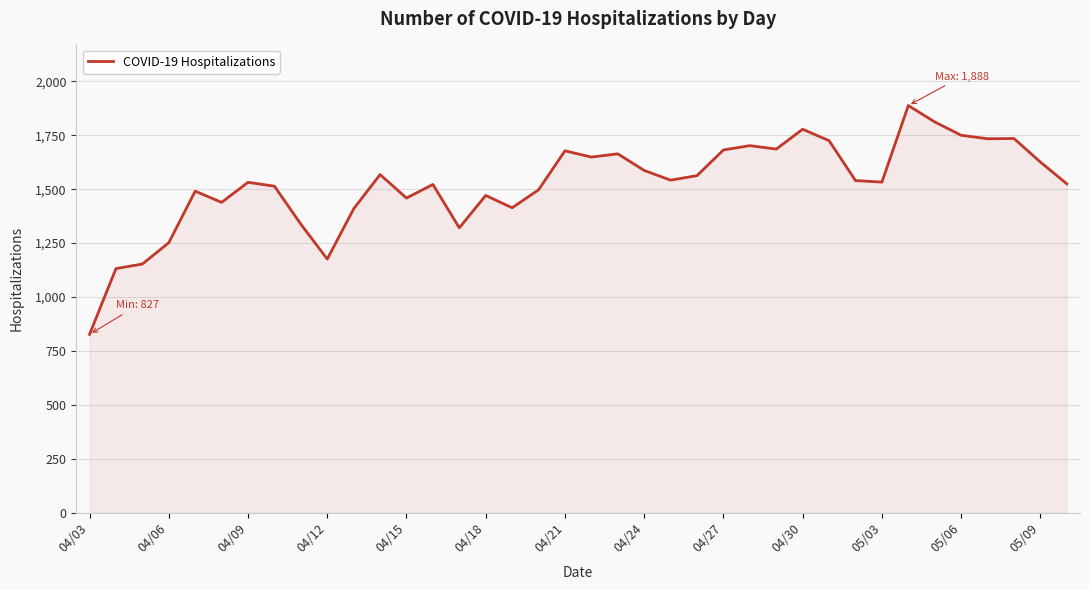

What is the smallest value displayed?

827